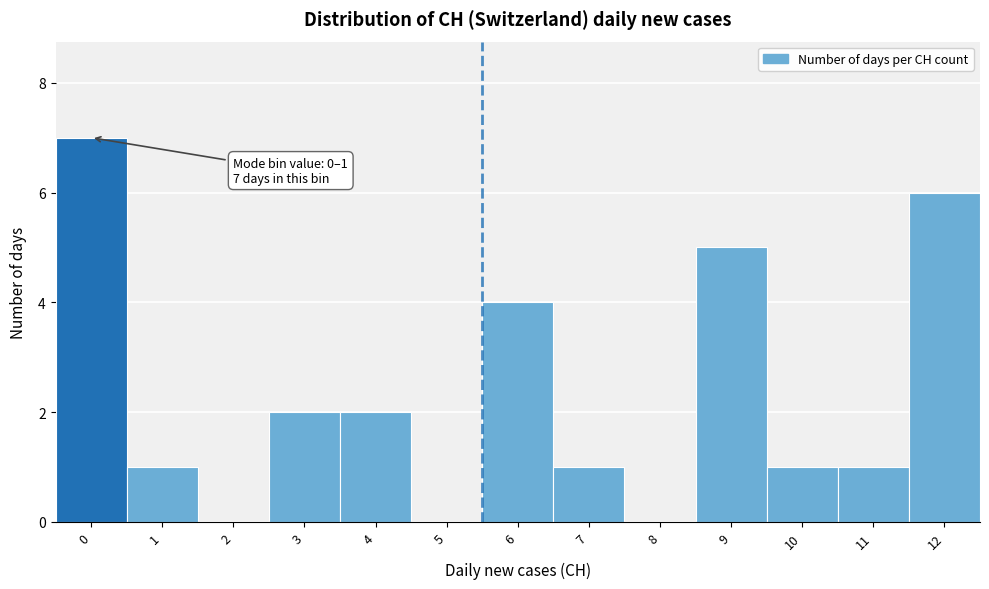

Reading left to right, list all the values displayed in this chart.

0=7	1=1	2=0	3=2	4=2	5=0	6=4	7=1	8=0	9=5	10=1	11=1	12=6